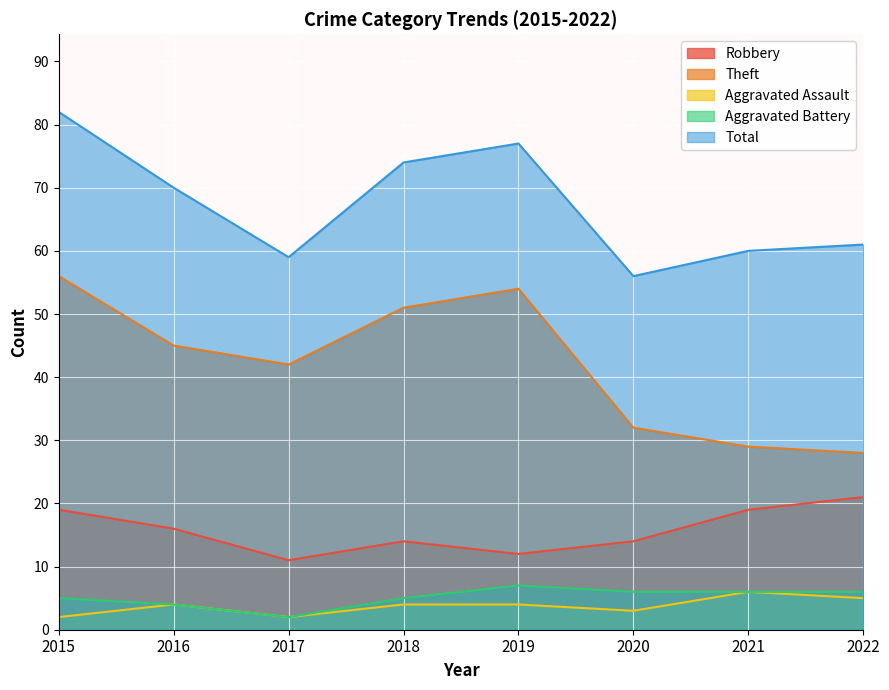

What is the difference between the highest and lowest values at 2016?

66